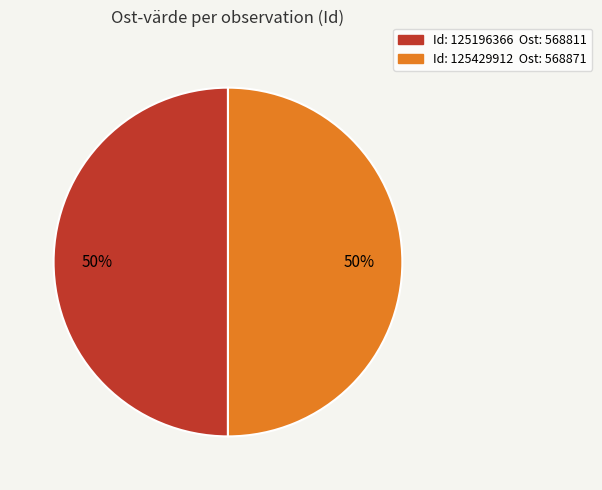

To the nearest percent, what is the average slice percentage?

50%